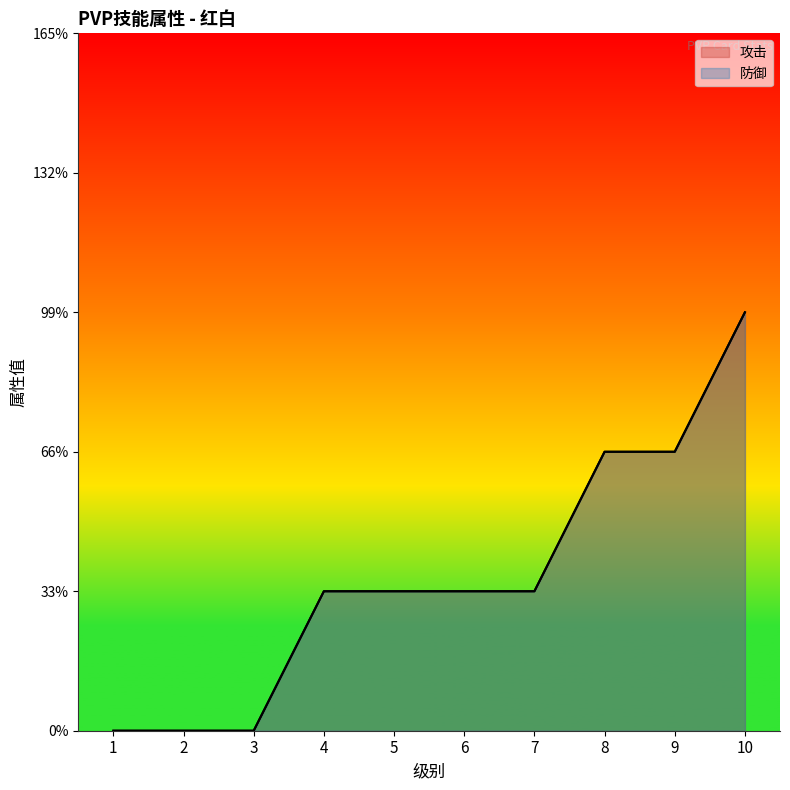

Does the chart have visible grid lines?

No